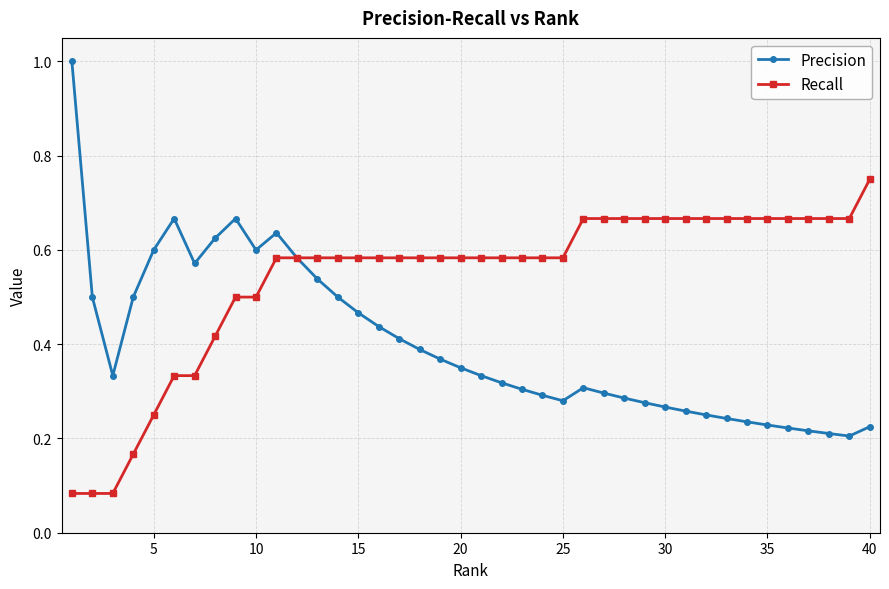

What is the value of the Precision point at the 1st from the left?

1.0